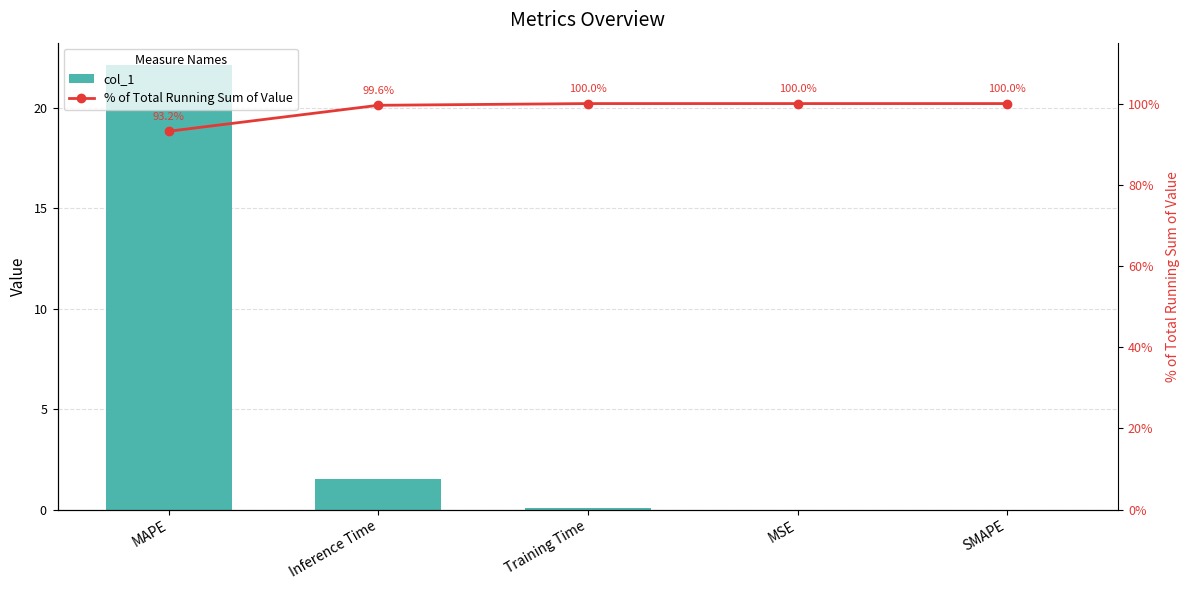

What is the average value of the % of Total Running Sum of Value series?

98.6